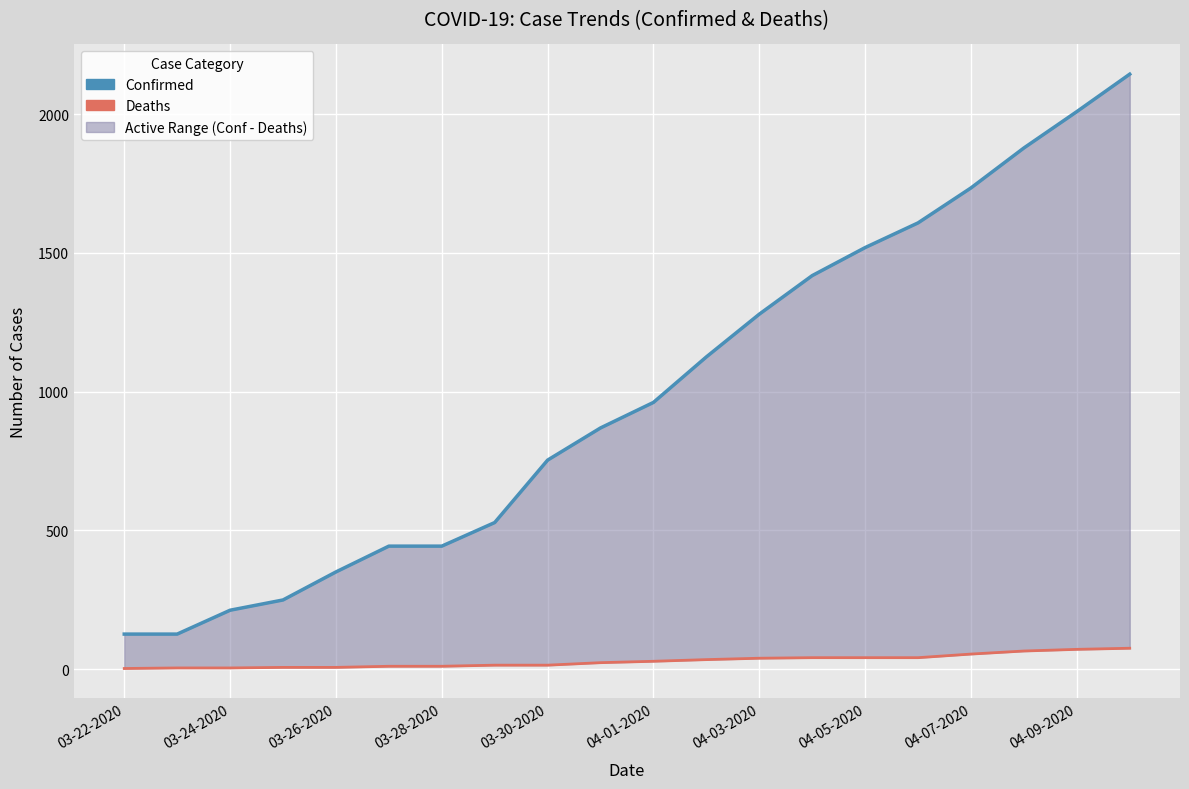

What is the sum of all Deaths values?

582